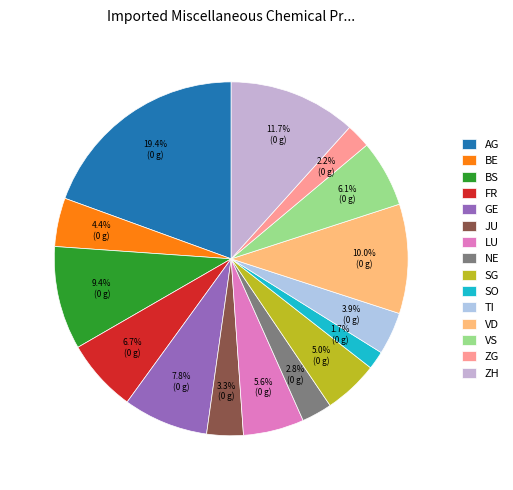

How many slices are in this pie chart?

15